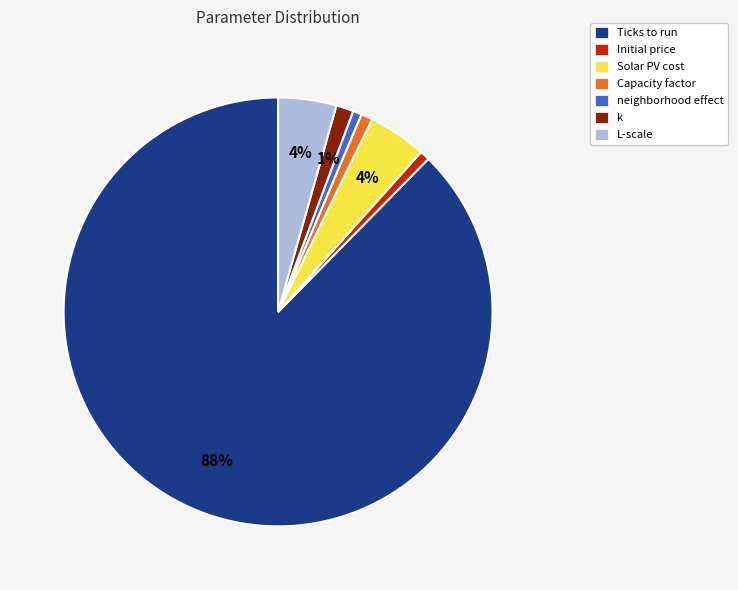

Does Ticks to run represent more than half of the total?

Yes